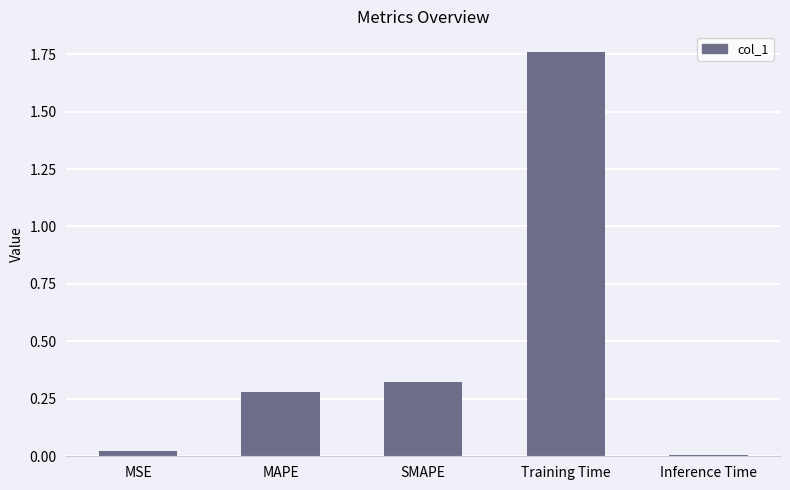

What is the sum of all values?

2.4